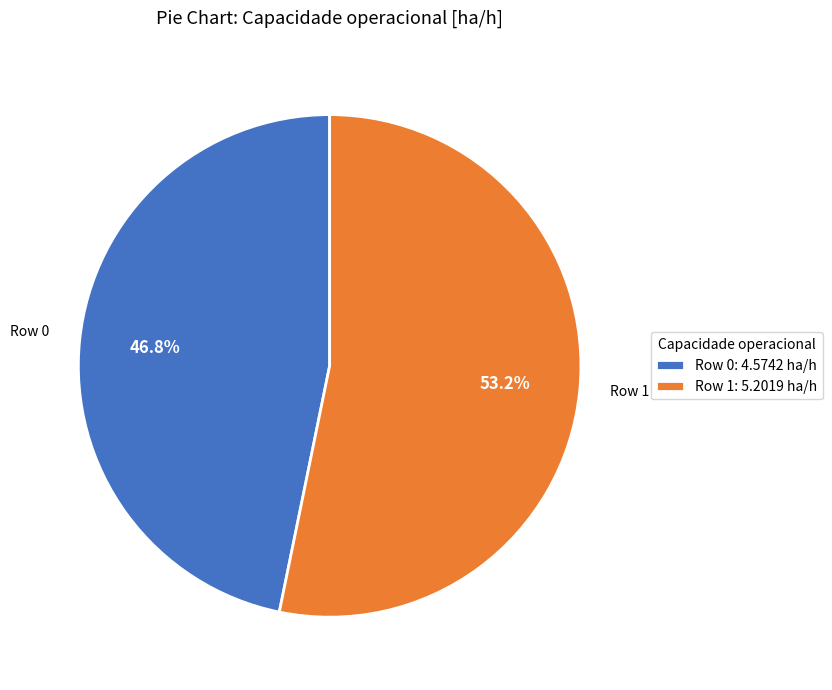

Between Row 1: 5.2019 ha/h and Row 0: 4.5742 ha/h, which is larger?

Row 1: 5.2019 ha/h